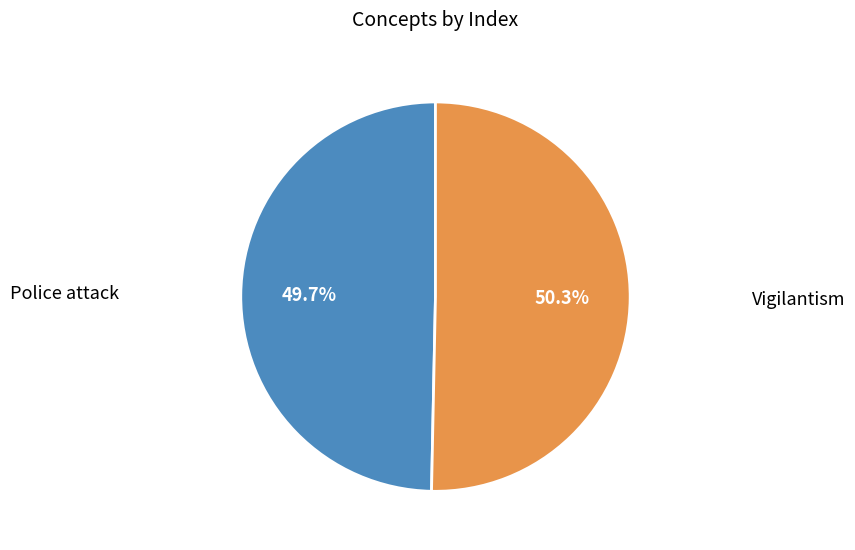

Is there any slice that represents more than half of the pie?

Yes